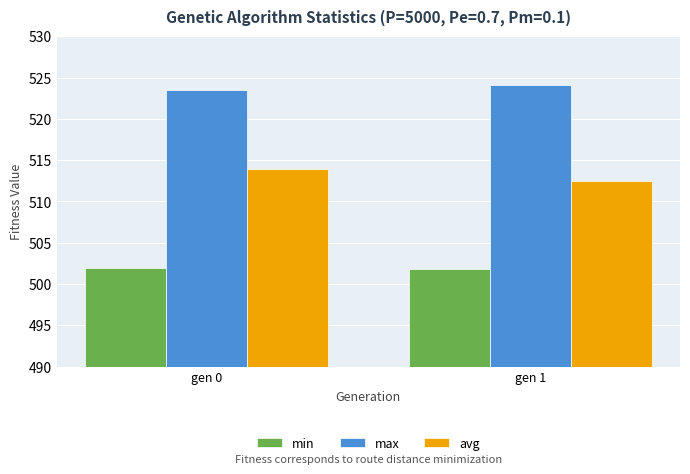

What are all the series names shown in the legend?

min, max, avg